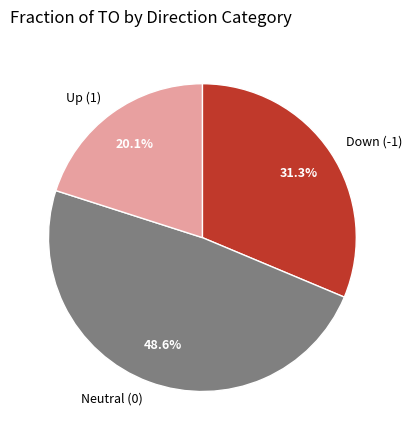

Is the sum of Neutral (0) and Down (-1) greater than half?

Yes